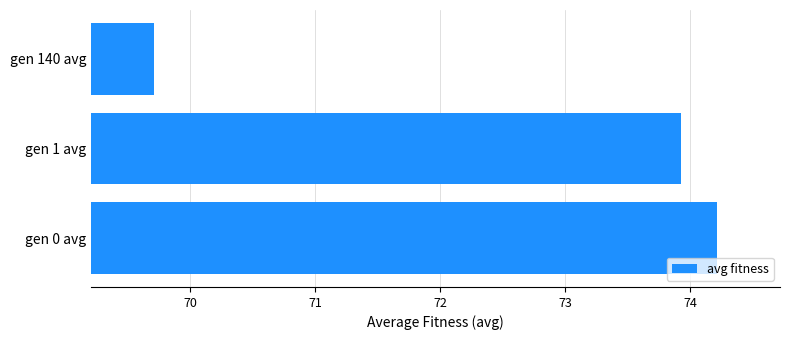

Which has a higher value, gen 1 avg or gen 140 avg?

gen 1 avg